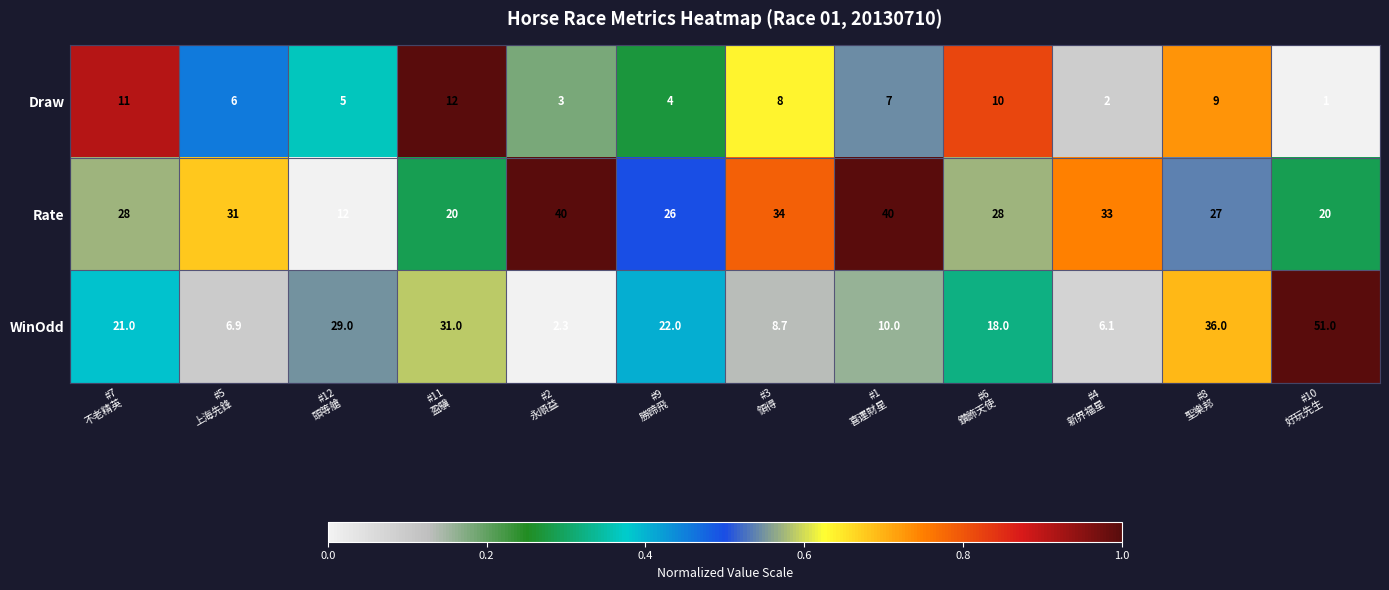

What is the difference between the highest and lowest values at #10
好玩先生?

50.0